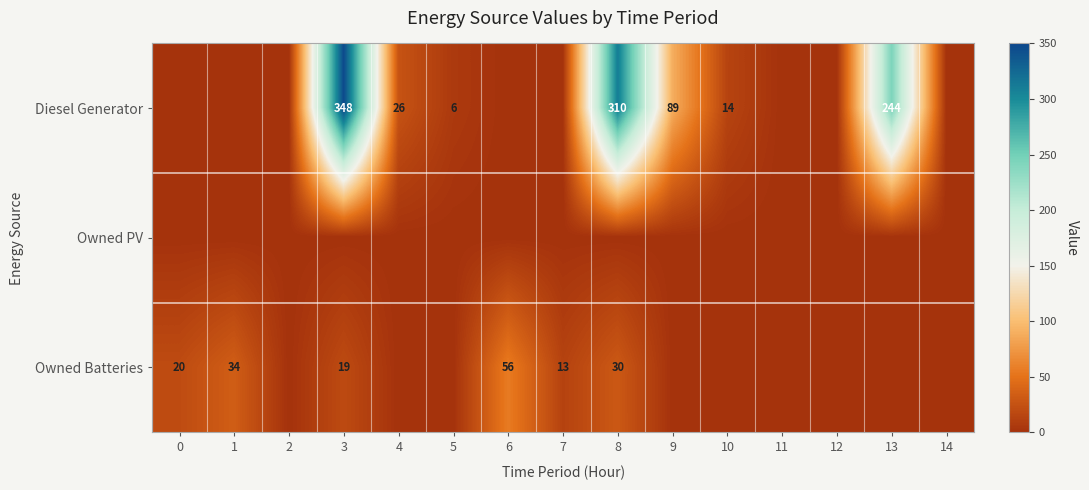

The Diesel Generator series shows 42 at 4. True or false?

False